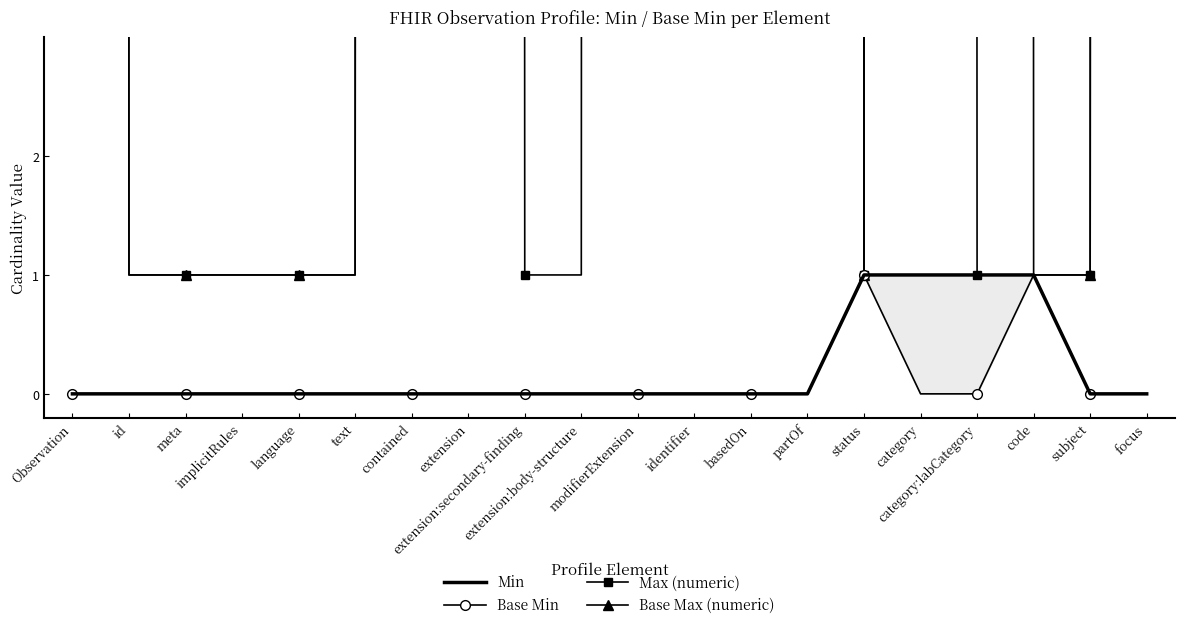

Which category has the highest value in the Min series?

status